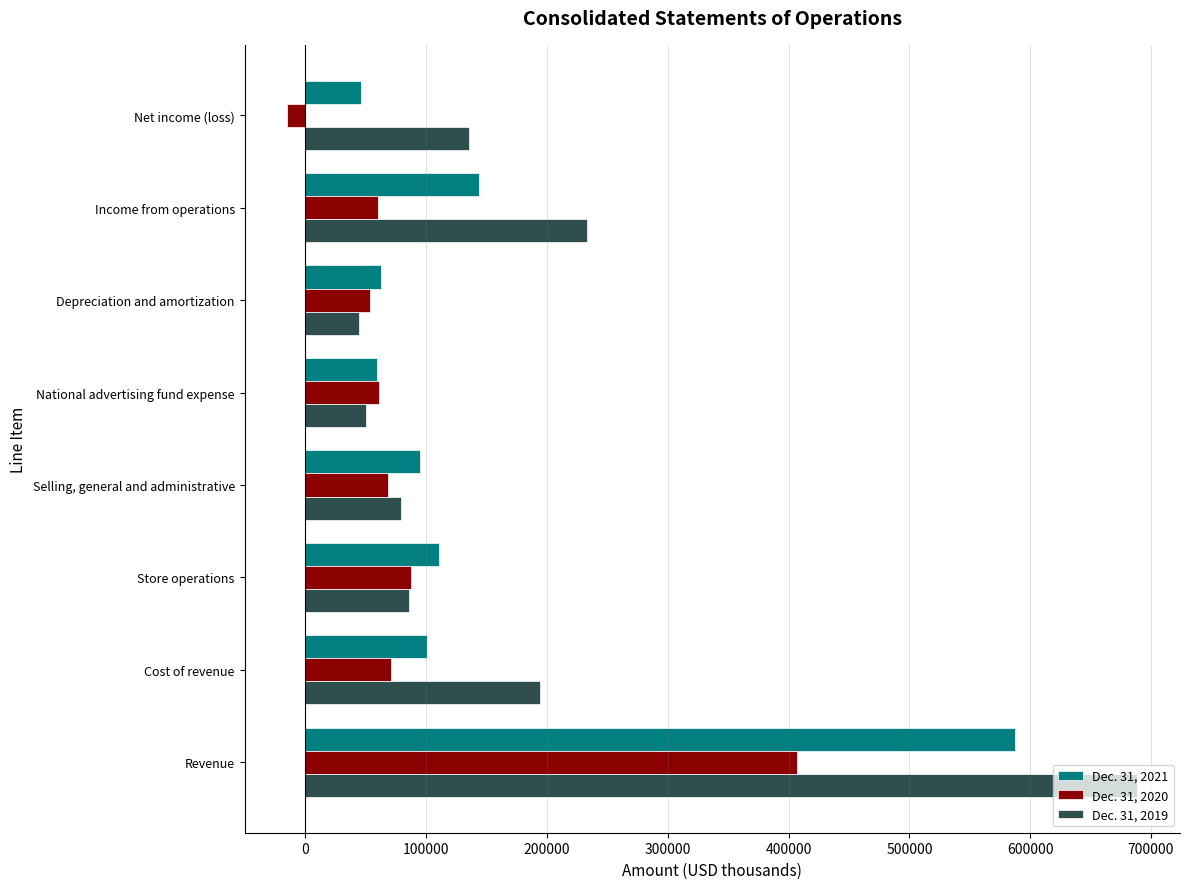

What is the average value of the Dec. 31, 2021 series?

150629